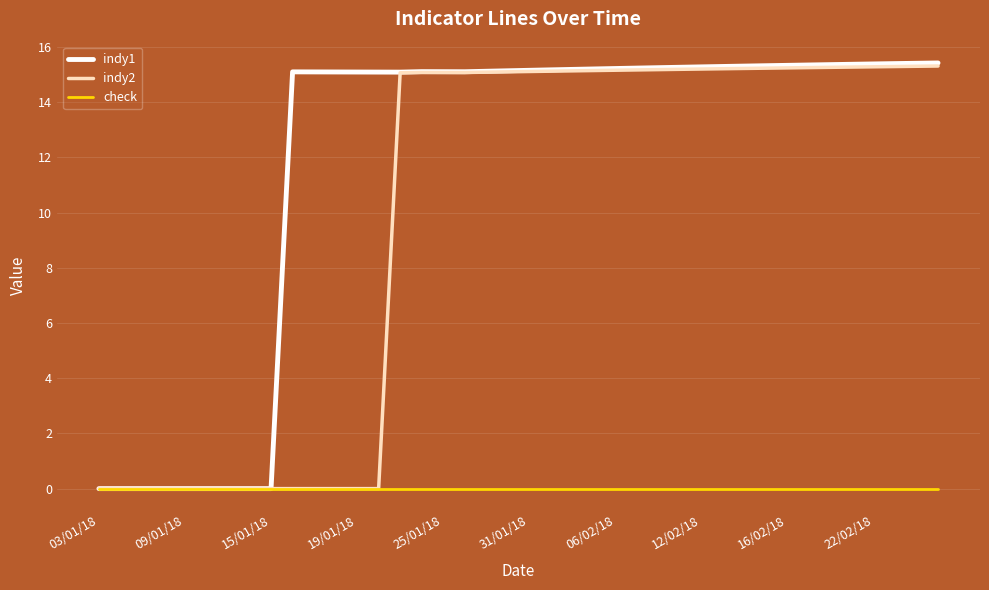

What is the greatest value displayed?

15.4